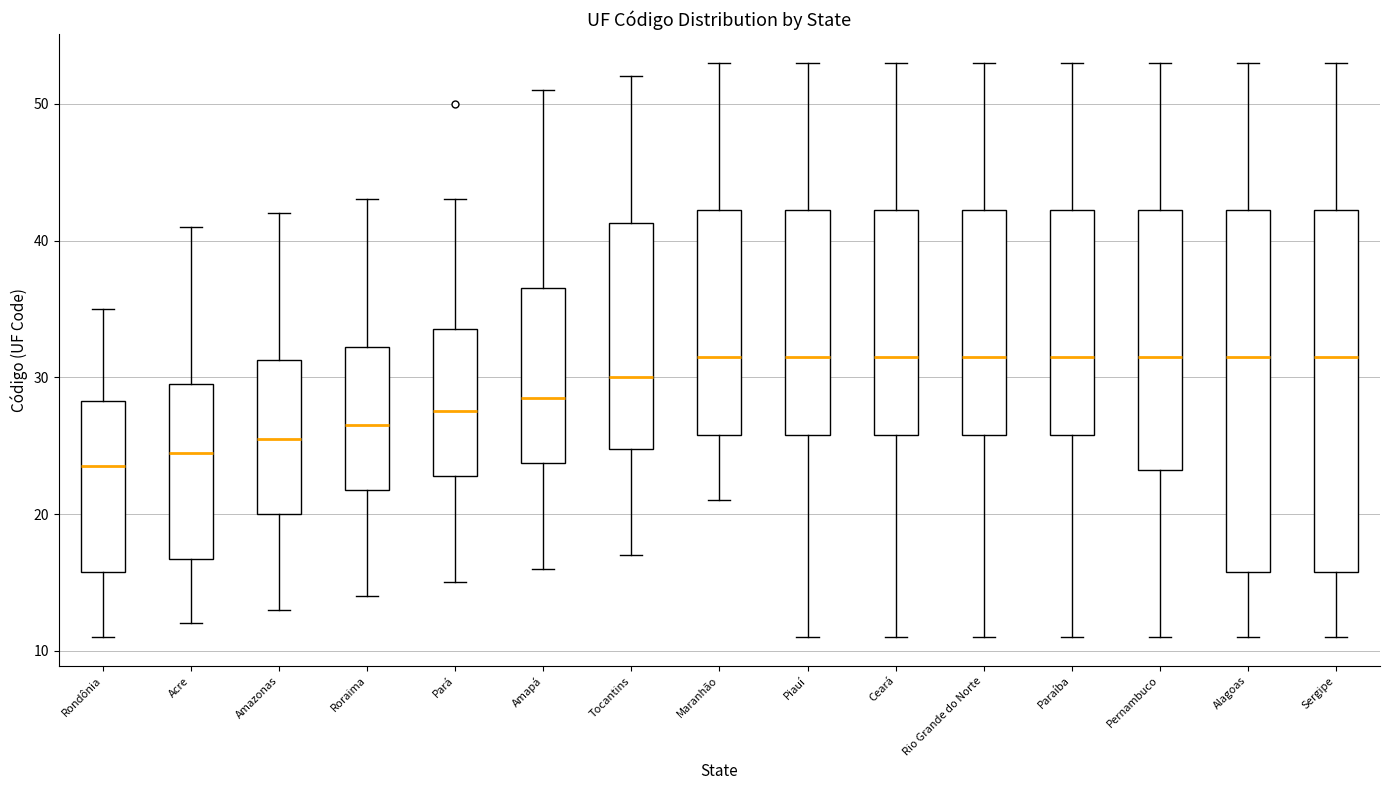

Reading left to right, transcribe this box plot: for each box, give where its median line is, the range the box spans, and where its two whiskers end, as read against the y-axis. The values are not printed on the chart, so give them approximately, as read against the axis.

Rondônia: median 24, box 16 to 28, whiskers 11 to 35
Acre: median 25, box 17 to 30, whiskers 12 to 41
Amazonas: median 26, box 20 to 31, whiskers 13 to 42
Roraima: median 27, box 22 to 32, whiskers 14 to 43
Pará: median 28, box 23 to 34, whiskers 15 to 43
Amapá: median 29, box 24 to 37, whiskers 16 to 51
Tocantins: median 30, box 25 to 41, whiskers 17 to 52
Maranhão: median 32, box 26 to 42, whiskers 21 to 53
Piauí: median 32, box 26 to 42, whiskers 11 to 53
Ceará: median 32, box 26 to 42, whiskers 11 to 53
Rio Grande do Norte: median 32, box 26 to 42, whiskers 11 to 53
Paraíba: median 32, box 26 to 42, whiskers 11 to 53
Pernambuco: median 32, box 23 to 42, whiskers 11 to 53
Alagoas: median 32, box 16 to 42, whiskers 11 to 53
Sergipe: median 32, box 16 to 42, whiskers 11 to 53